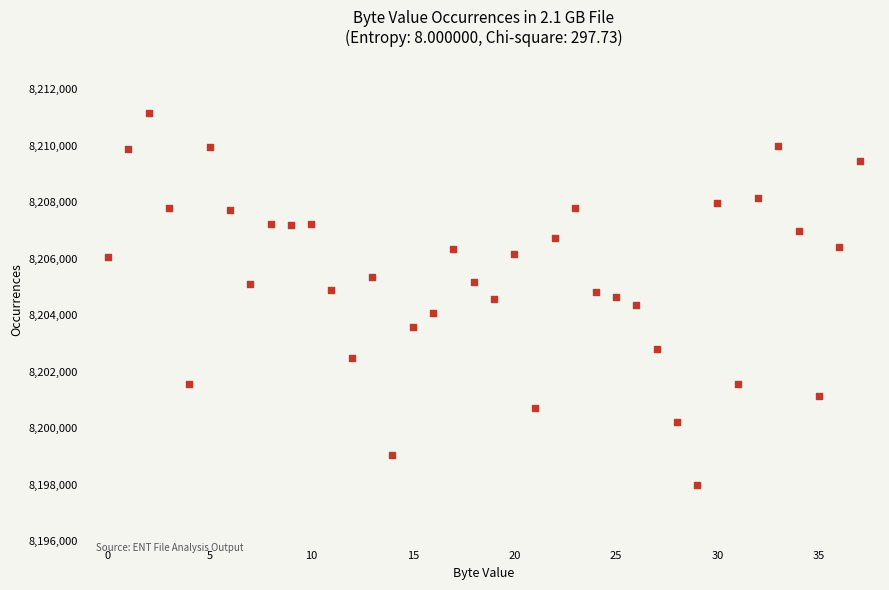

What is the range of Y values (max minus min)?

13153